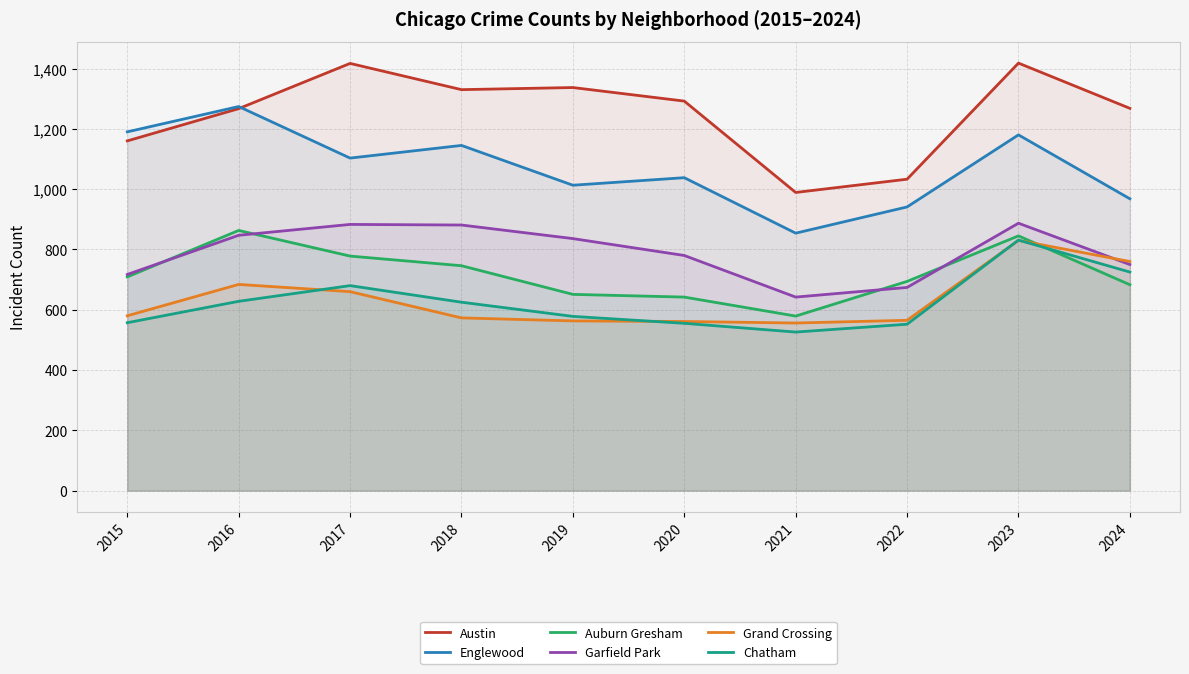

Reading left to right, extract all data points from this chart.

Austin: 2015=1160	2016=1267	2017=1417	2018=1330	2019=1337	2020=1292	2021=989	2022=1033	2023=1418	2024=1268
Englewood: 2015=1190	2016=1274	2017=1103	2018=1145	2019=1013	2020=1038	2021=854	2022=941	2023=1180	2024=968
Auburn Gresham: 2015=709	2016=863	2017=778	2018=746	2019=651	2020=642	2021=579	2022=694	2023=845	2024=683
Garfield Park: 2015=717	2016=847	2017=883	2018=881	2019=836	2020=780	2021=642	2022=674	2023=887	2024=750
Grand Crossing: 2015=580	2016=684	2017=660	2018=573	2019=563	2020=561	2021=556	2022=565	2023=830	2024=760
Chatham: 2015=557	2016=628	2017=680	2018=625	2019=578	2020=555	2021=526	2022=552	2023=831	2024=725